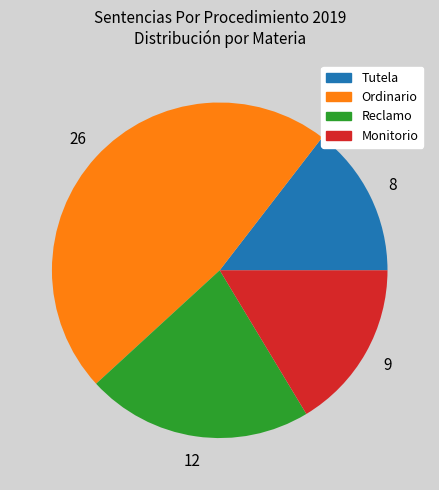

Combined, do Ordinario and Reclamo account for over 50%?

Yes